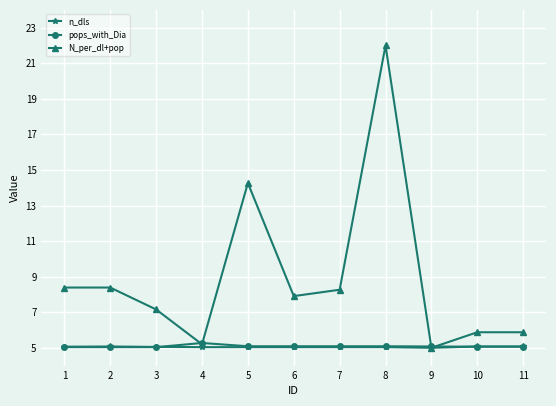

What is the spread (max minus min) of values at 3?

2.1